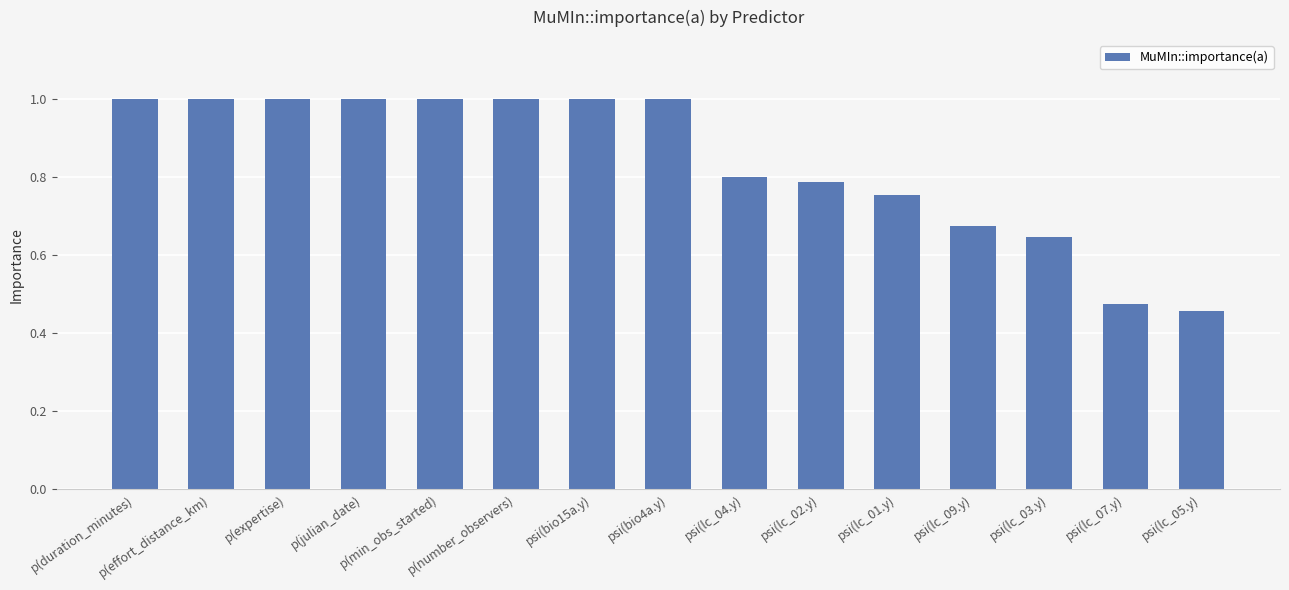

What is the greatest value displayed?

1.0